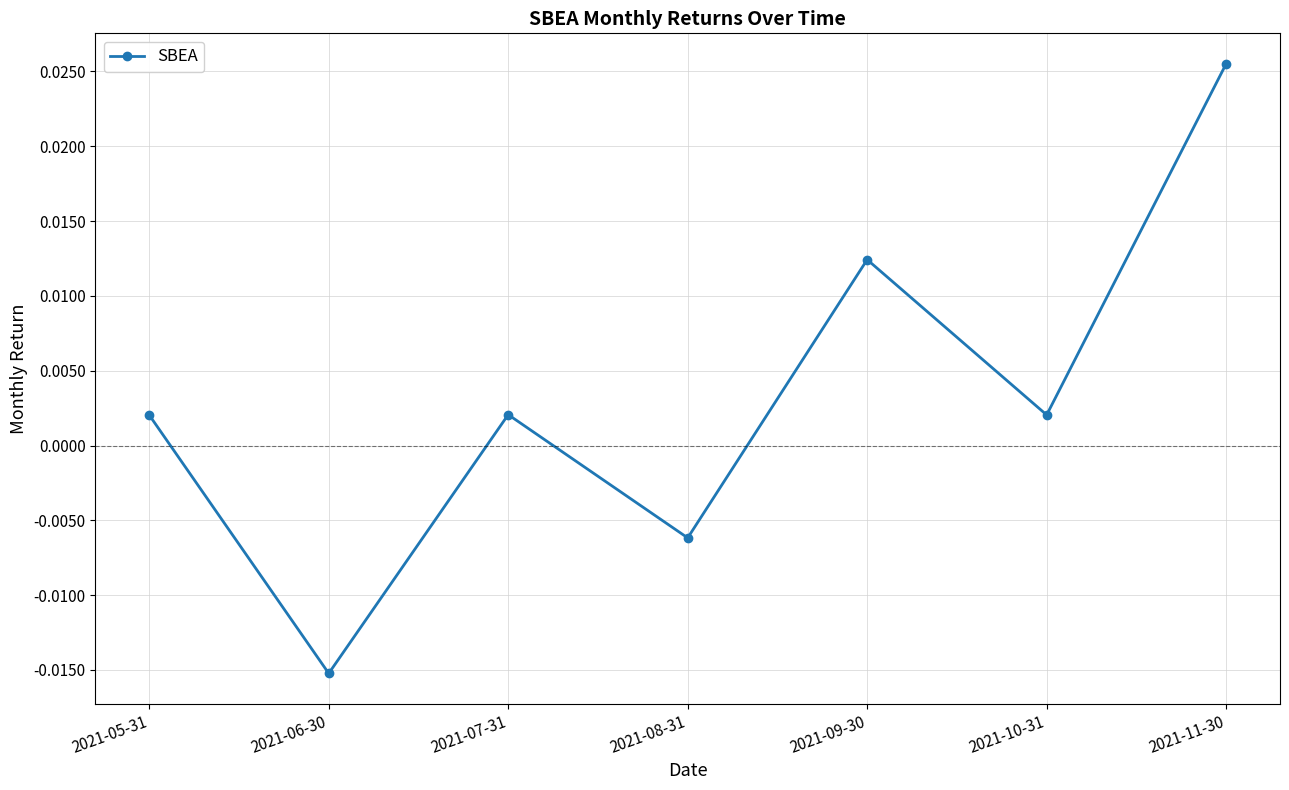

Which label corresponds to the smallest value in the chart?

2021-06-30